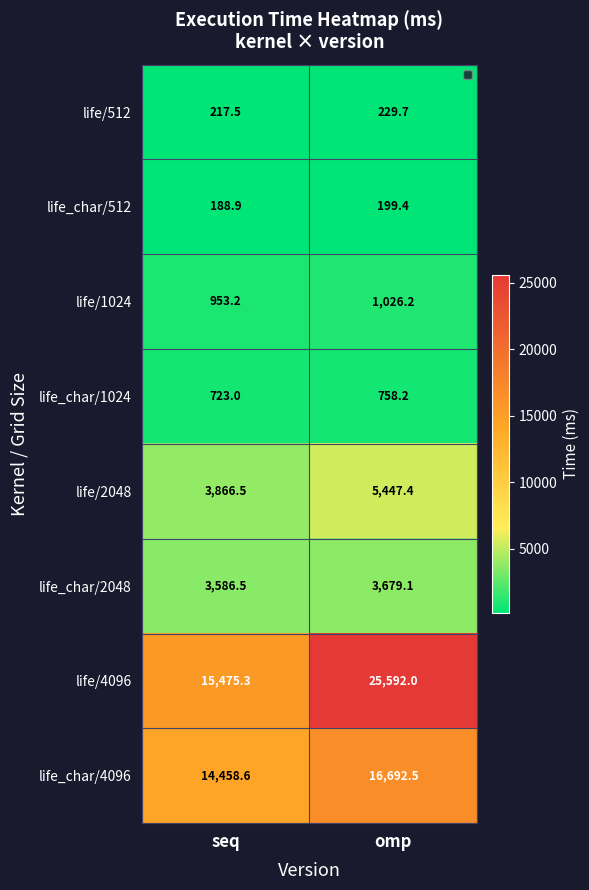

How many values in the life/1024 series are below 1026?

1